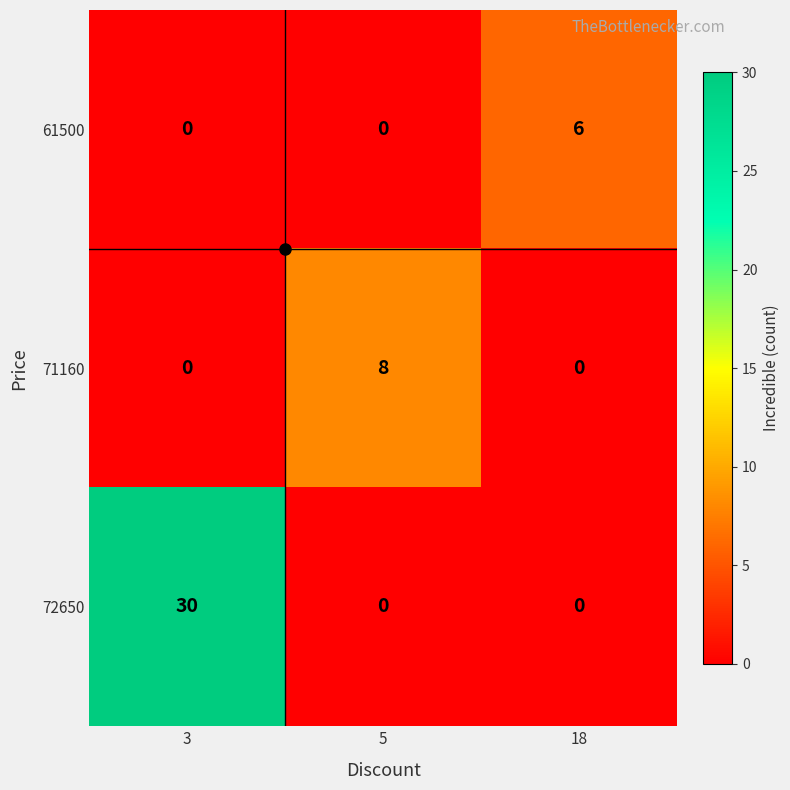

How many 61500 values are between 0 and 6?

3